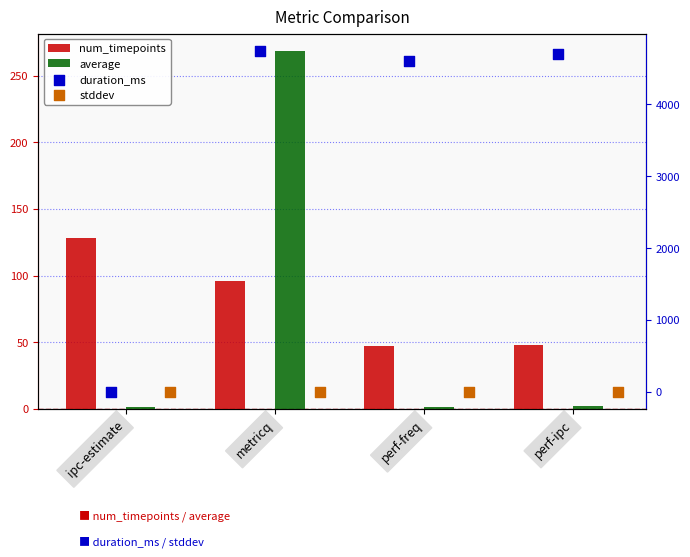

Which series has the largest Y range (max minus min)?

duration_ms